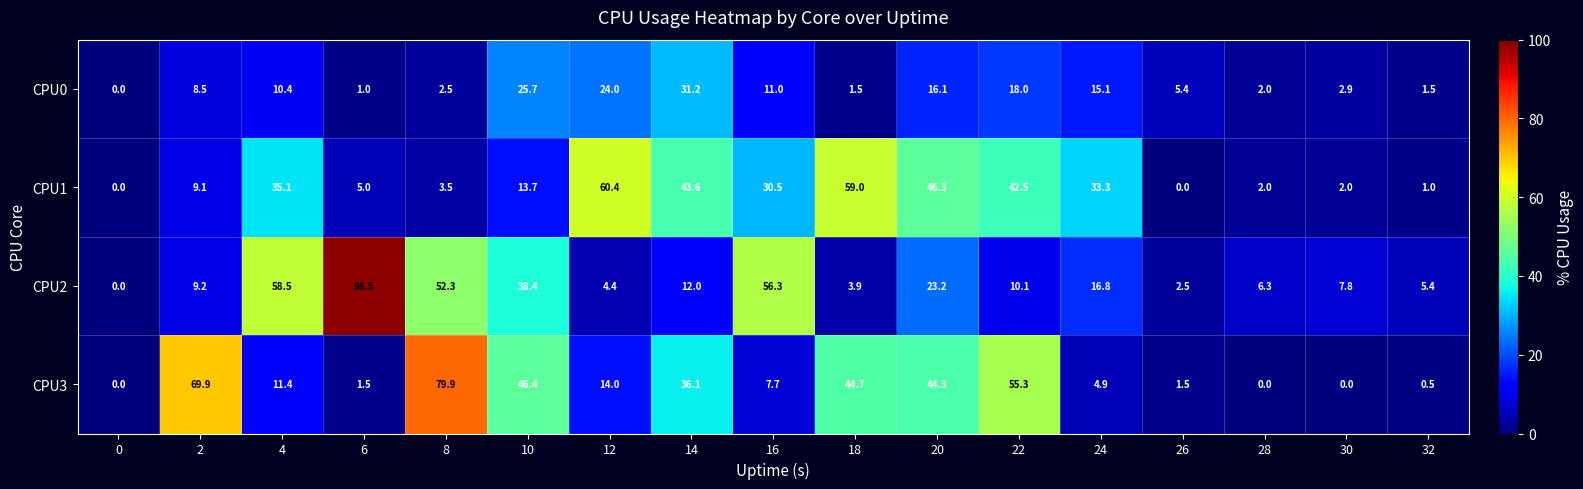

The value of CPU2 at 26 is 2.5. True or false?

True